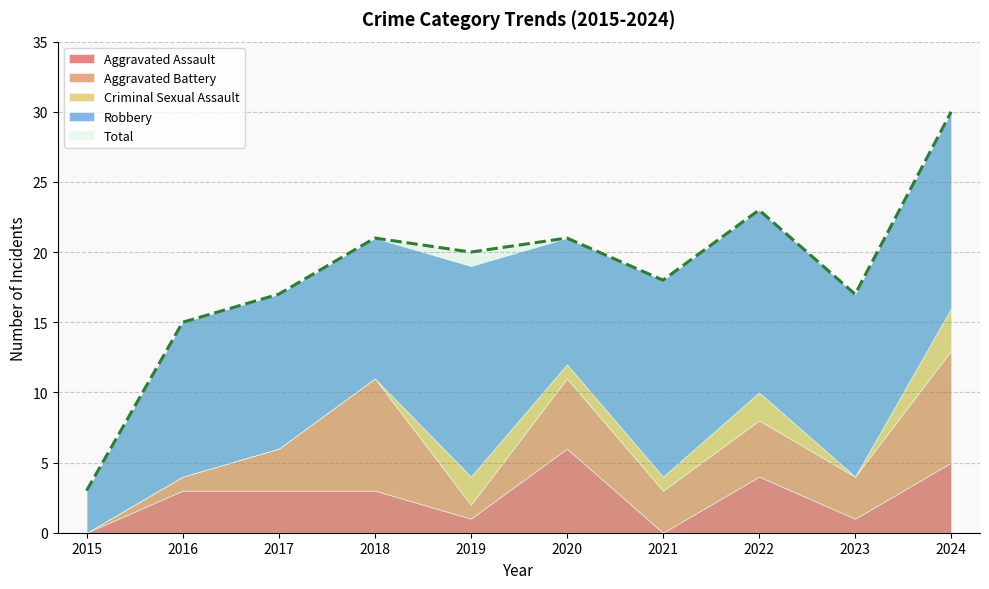

Count the number of categories in the chart.

10